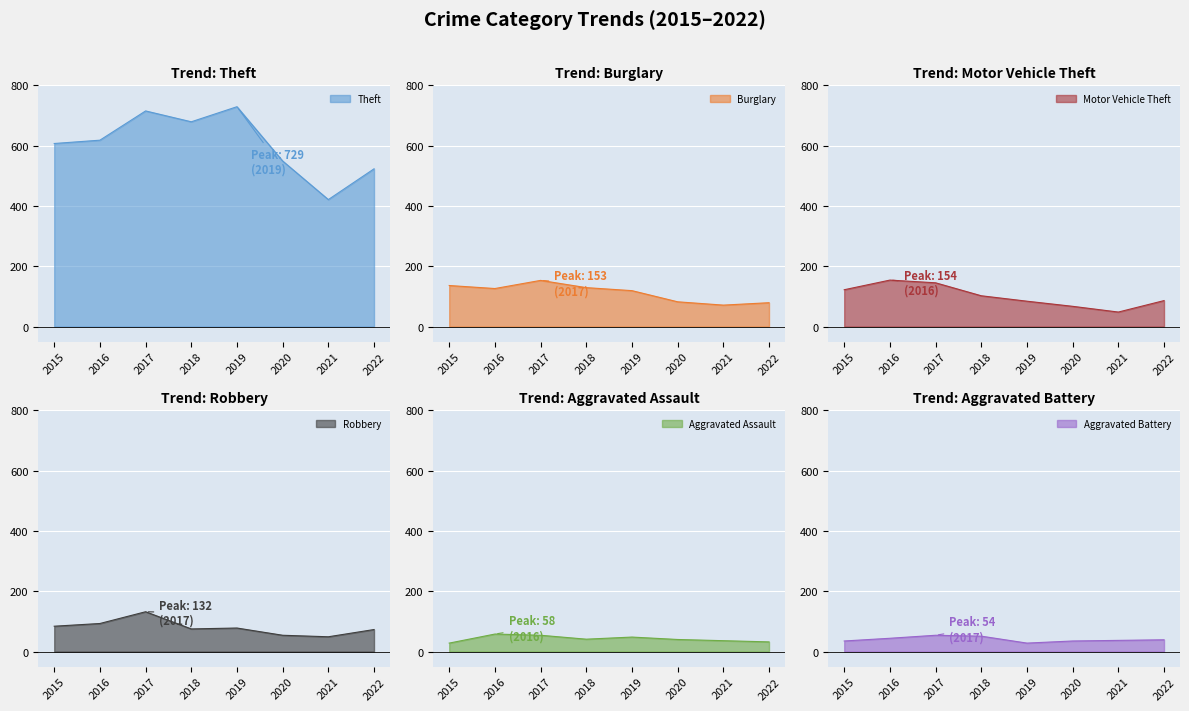

What is the value of the Robbery point at the 5th from the left?

78